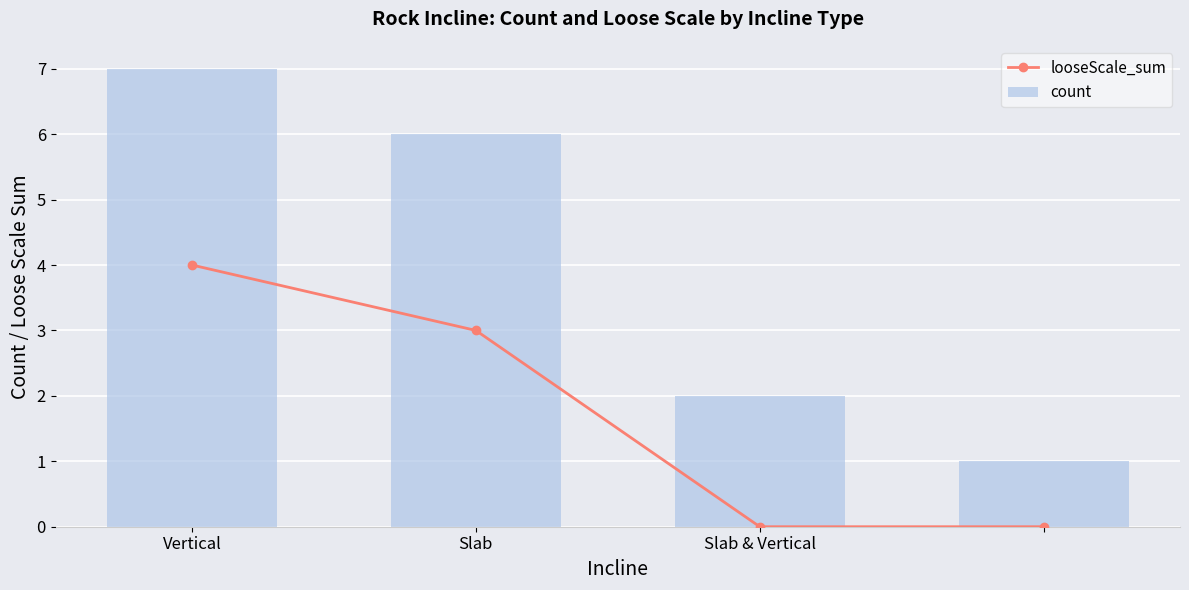

What value does the count series have at Vertical?

7